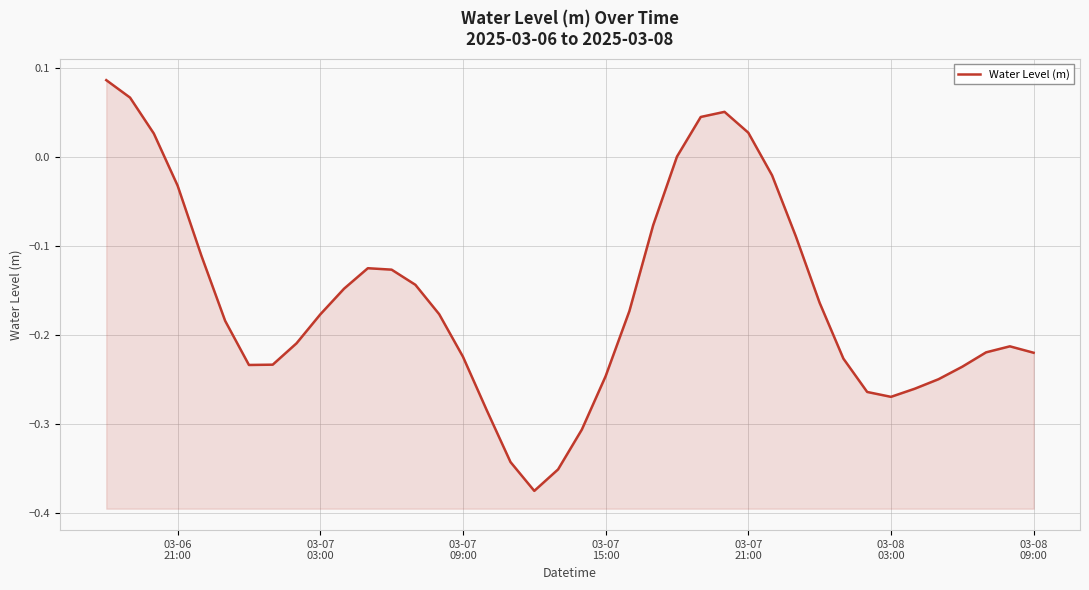

How many data points are less than 0?

33